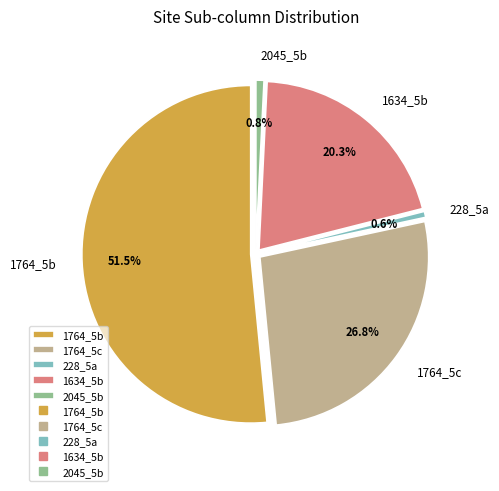

What is the largest slice in the pie chart?

1764_5b